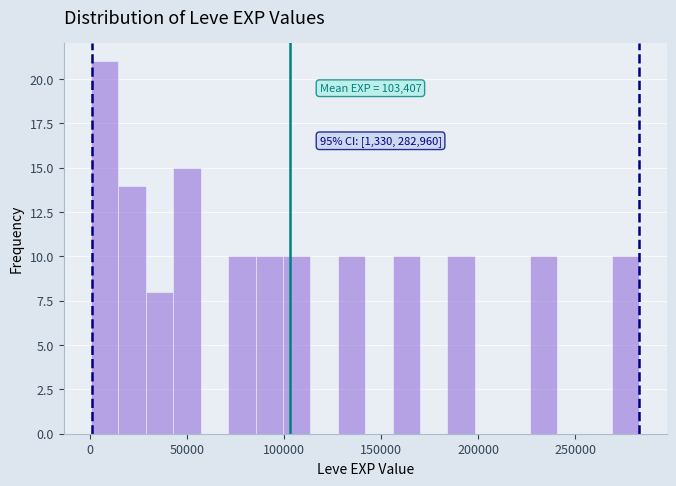

Around what value on the x-axis is the tallest bar? Give the approximate position of its centre, as read against the axis.

10000